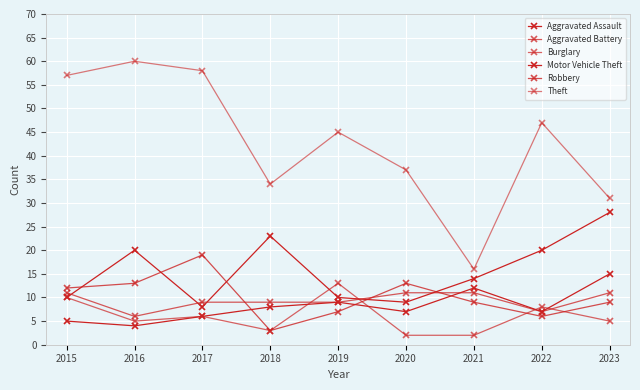

Count the number of categories in the chart.

9